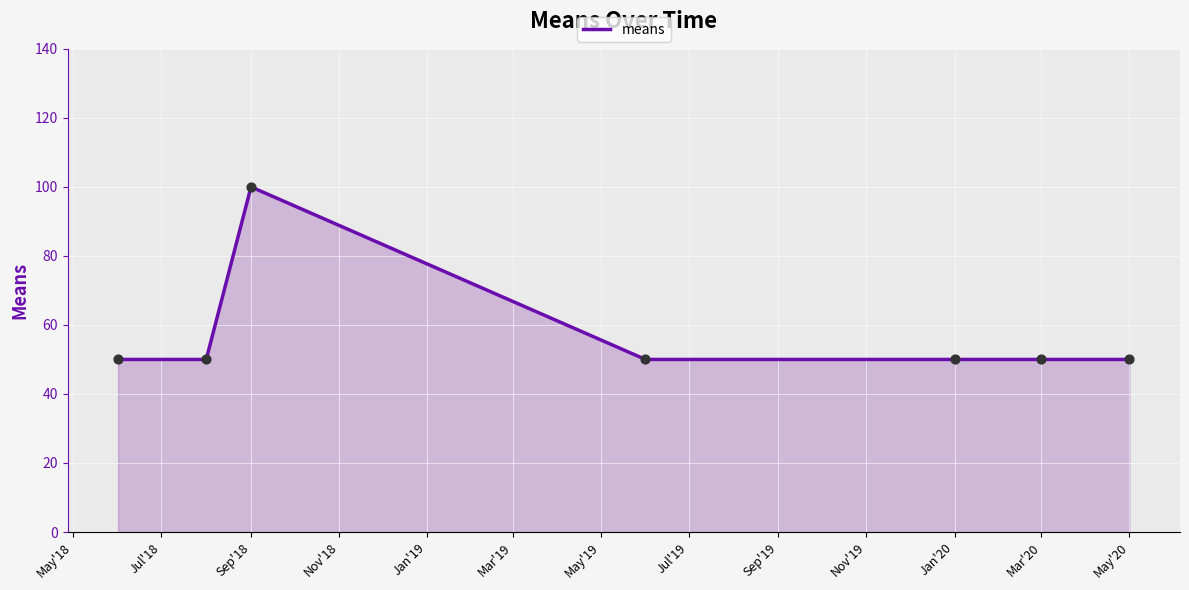

True or false: there are more than 2 points higher than both neighbors.

False